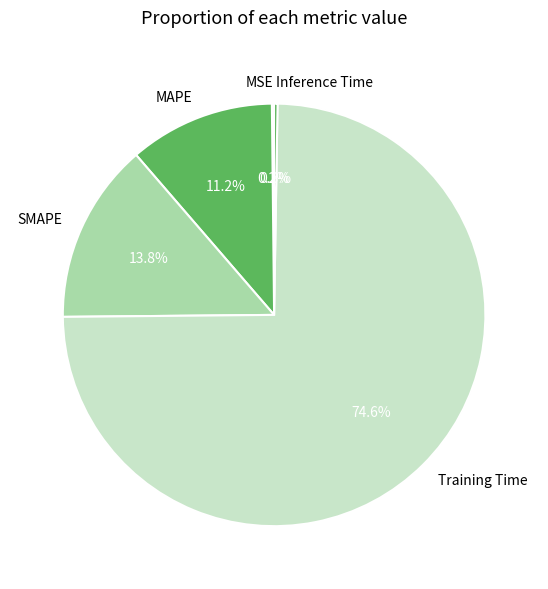

What portion of the pie excludes SMAPE?

86.2%